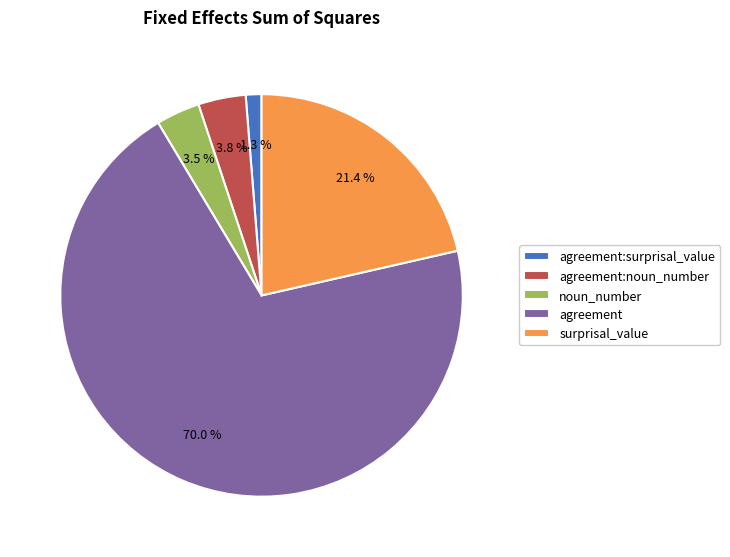

What portion of the pie excludes noun_number?

96.5%